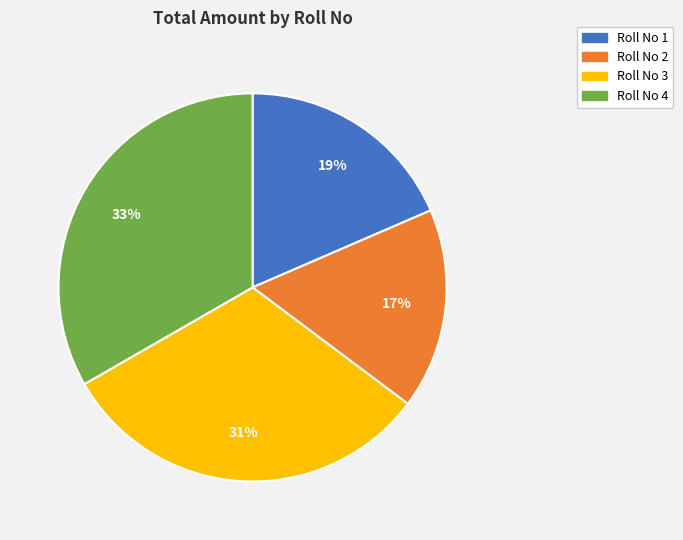

To the nearest percent, what is the average slice percentage?

25%